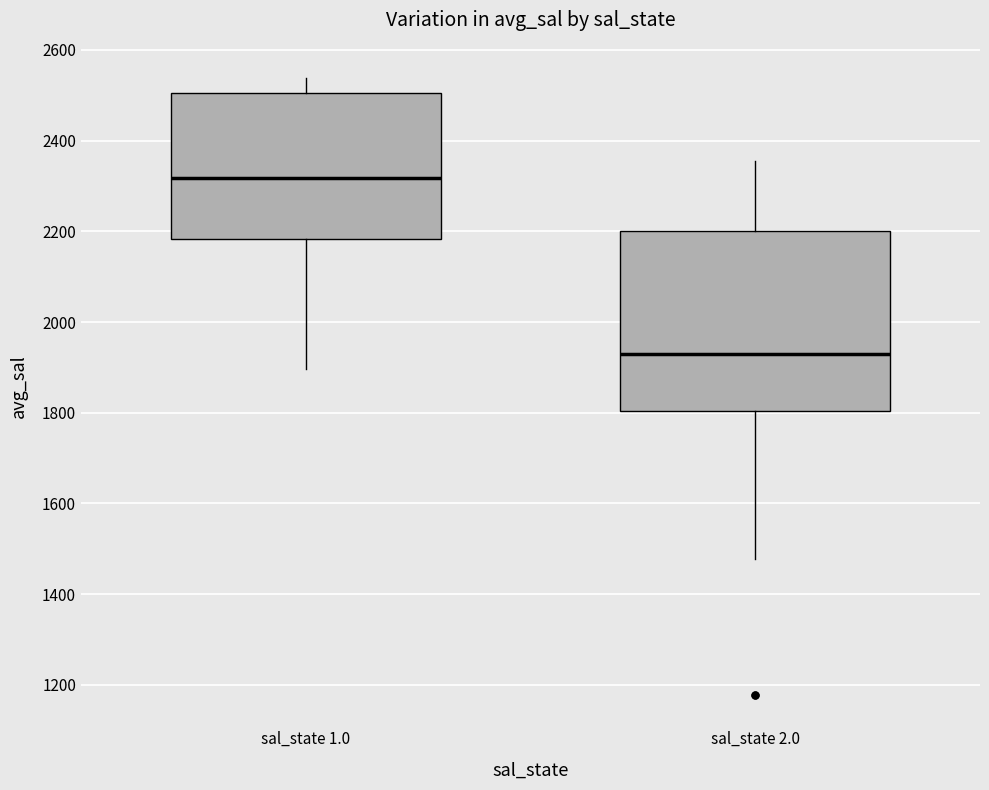

Where does the upper whisker of the box for sal_state 1.0 end on the y-axis? The values are not printed on the chart, so give them approximately, as read against the axis.

2540